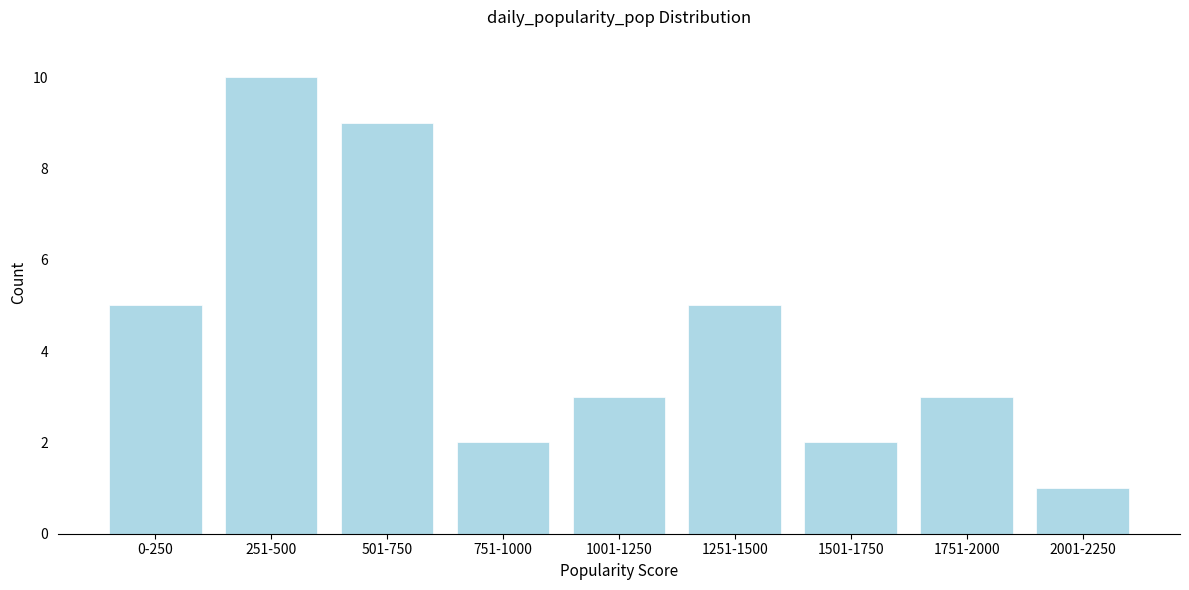

Reading left to right, list all the values displayed in this chart.

5	10	9	2	3	5	2	3	1